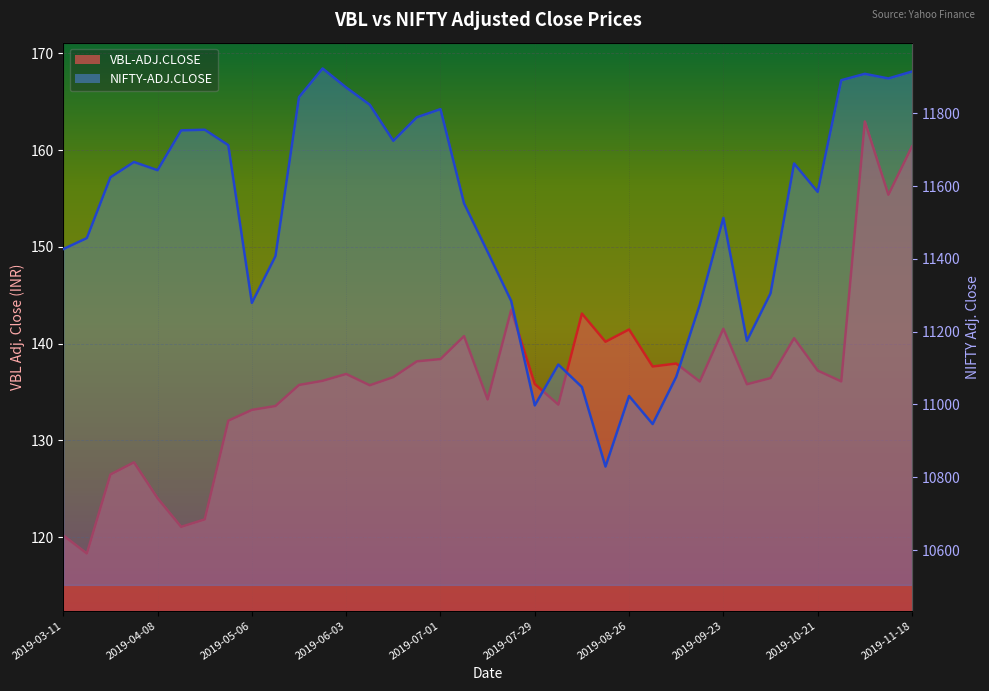

True or false: NIFTY-ADJ.CLOSE and VBL-ADJ.CLOSE intersect in this chart.

False